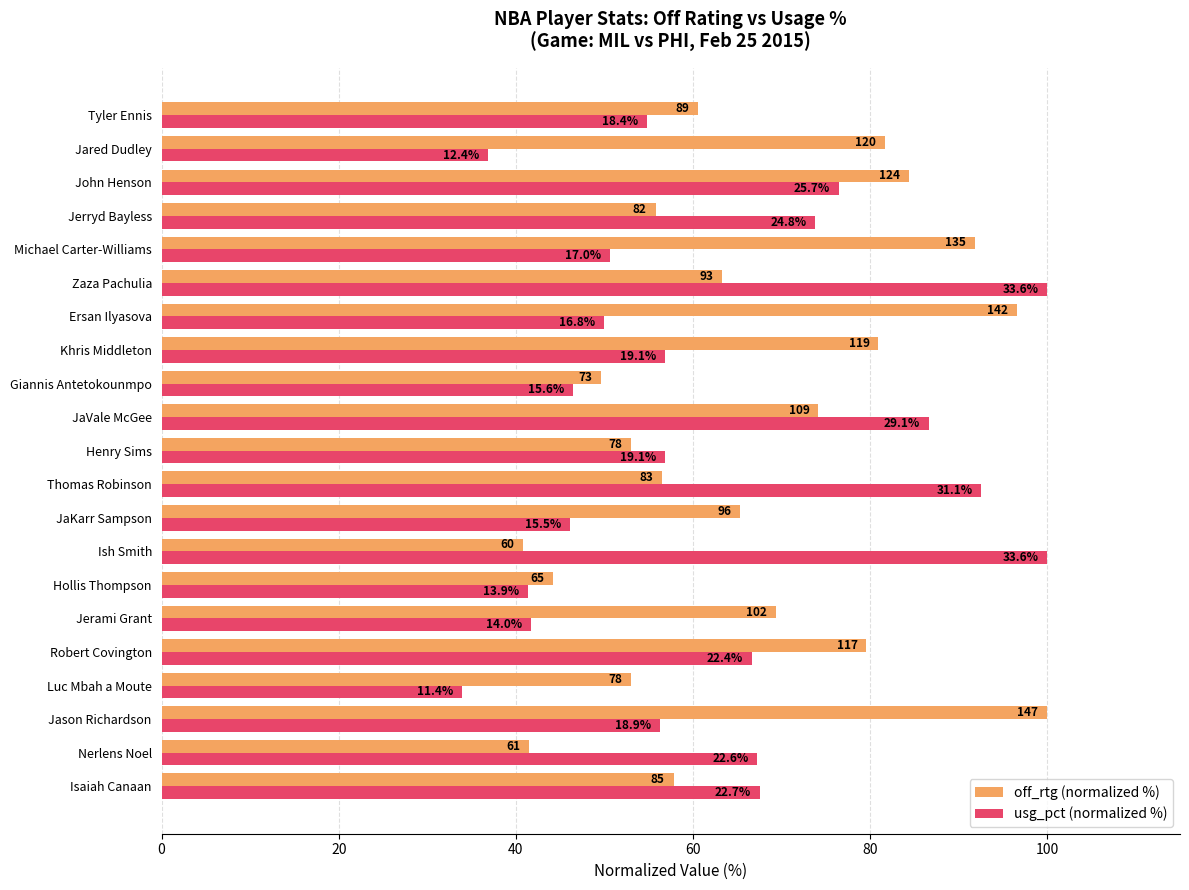

What is the greatest value displayed?

100.0